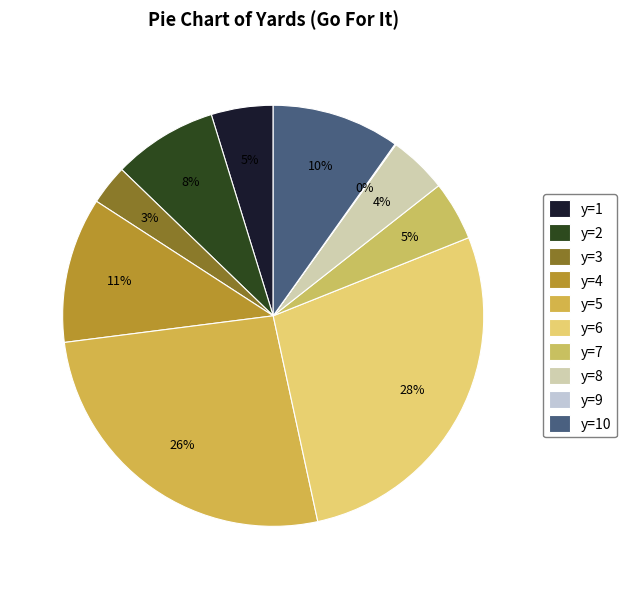

Does y=5 account for over 50% of the chart?

No